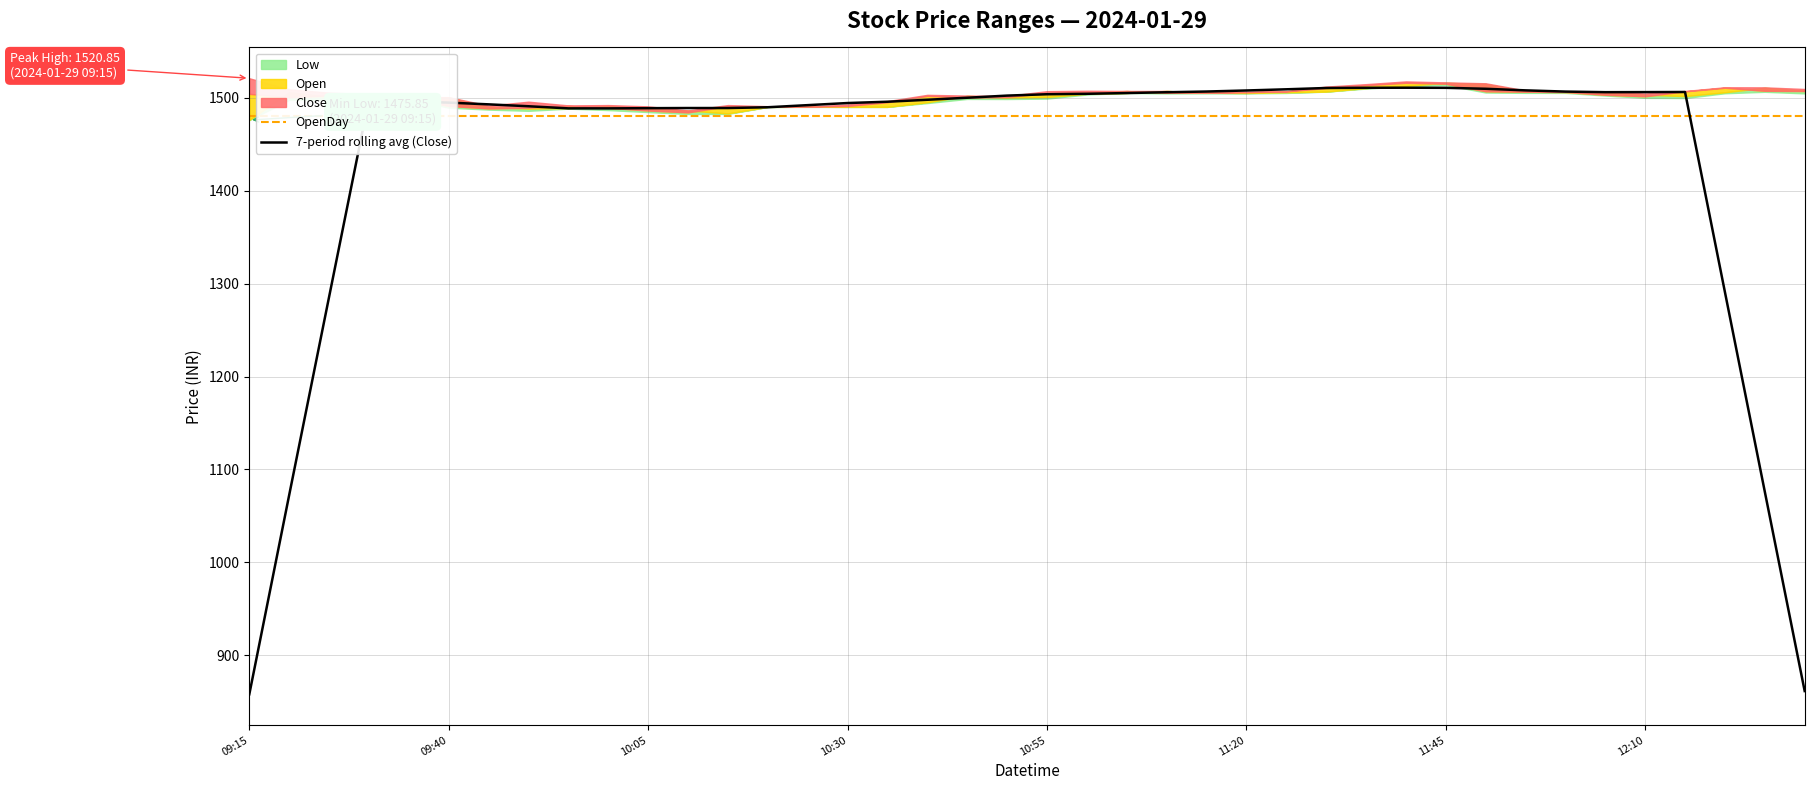

What is the maximum value for 7-period rolling avg (Close)?

1510.7